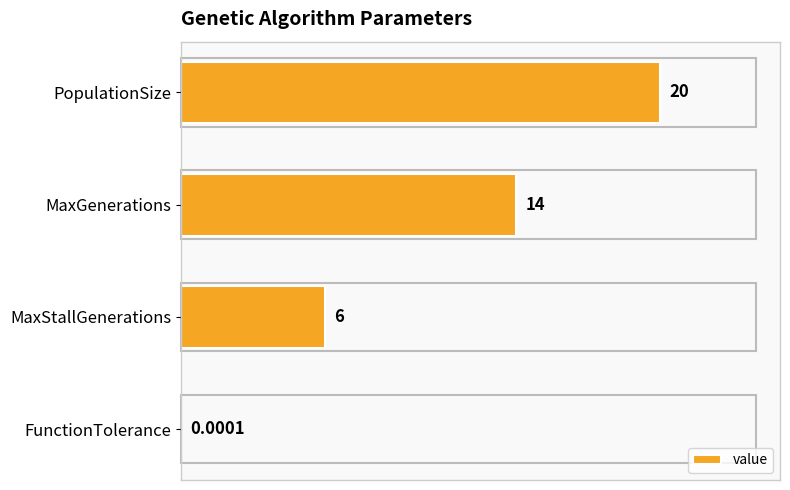

What is the change in value from PopulationSize to FunctionTolerance?

-20.0